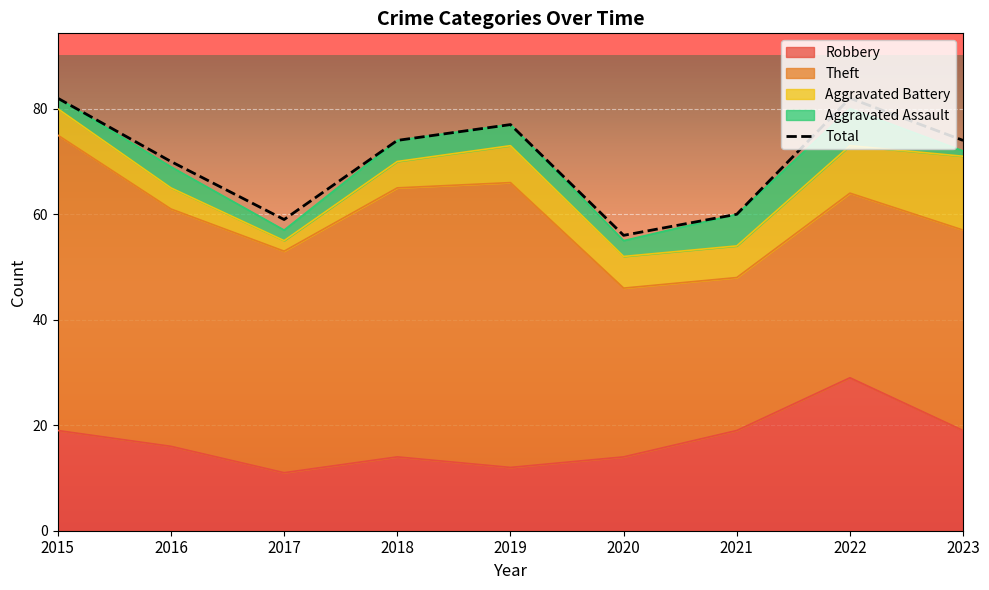

How many interior local peaks (higher than both neighbors) does the data have?

2